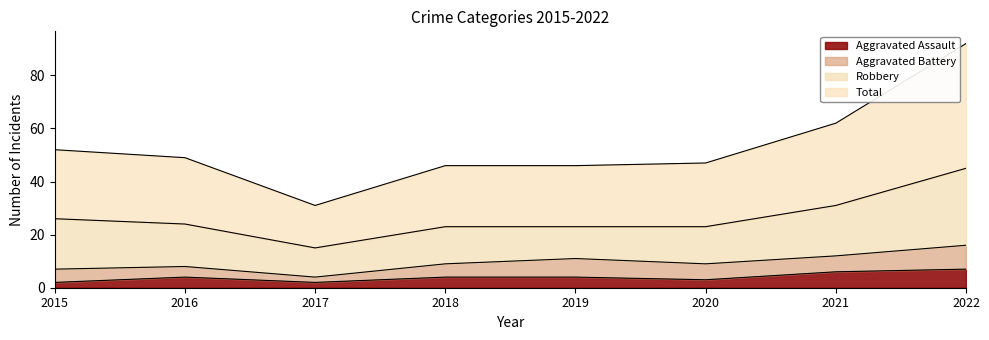

What value does the Aggravated Assault series have at 2018?

4